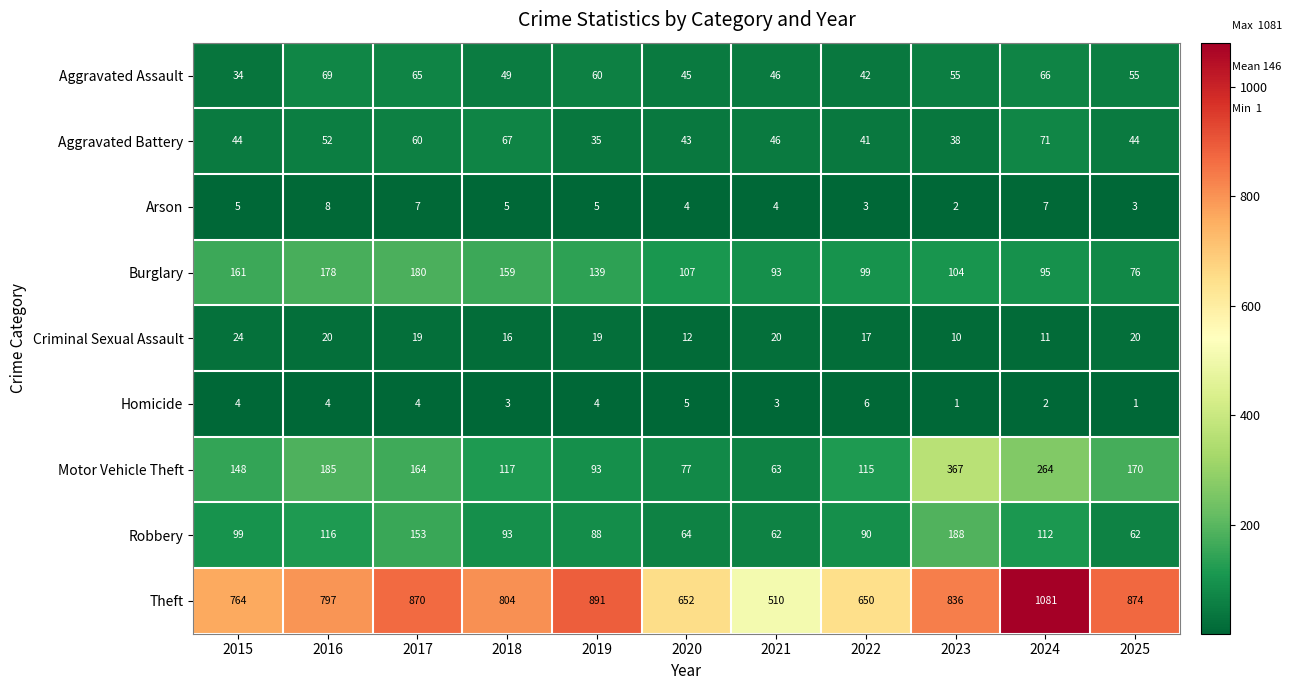

How many values in the Aggravated Assault series are below 55?

5